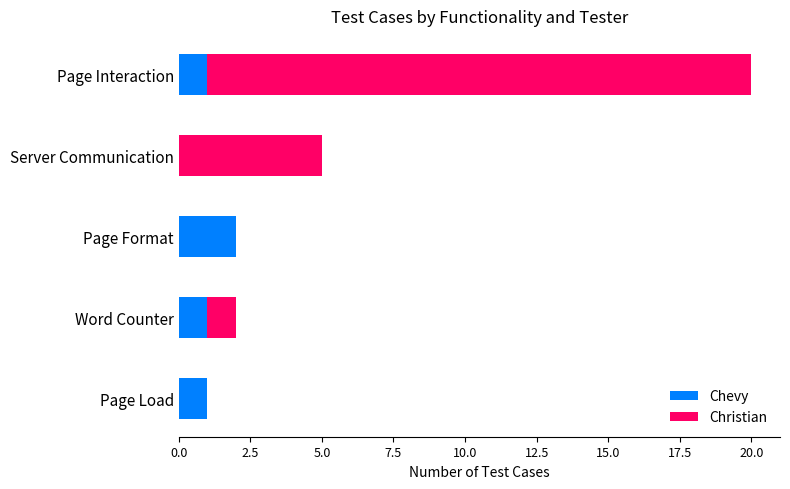

The value of Chevy at Page Load is 1. True or false?

True